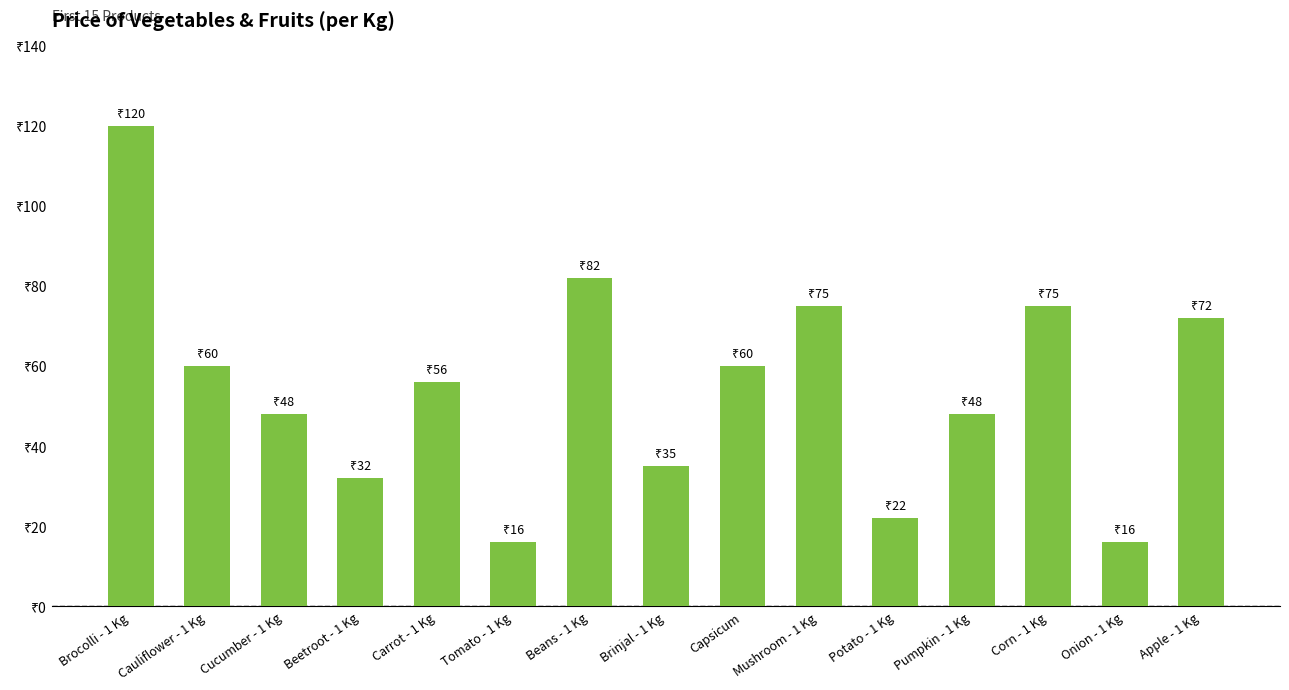

What is the difference between the maximum and second lowest values?

104